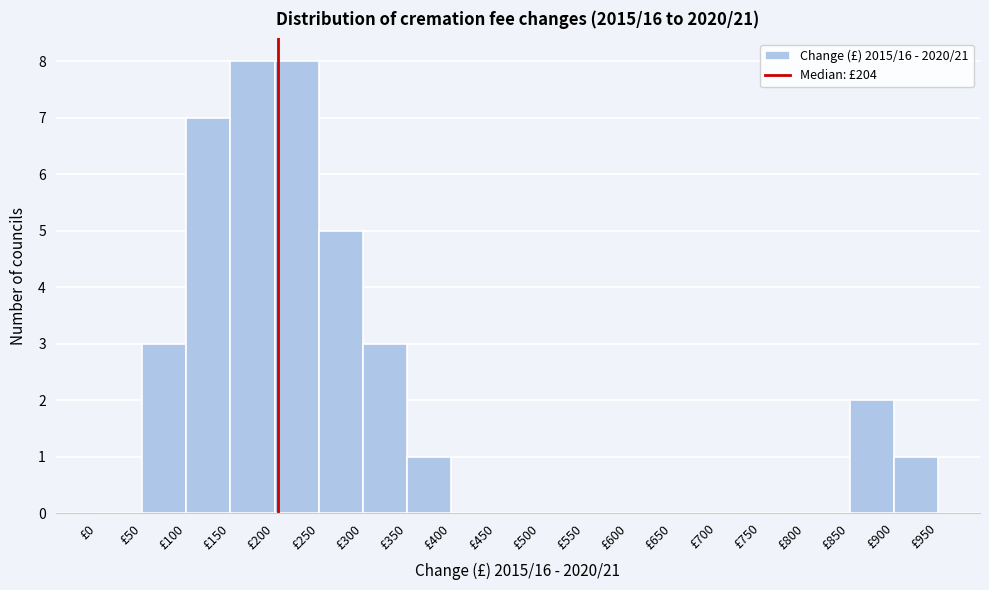

What is the height of the bar covering 150 to 200 on the x-axis? The values are not printed on the chart, so give them approximately, as read against the axis.

8